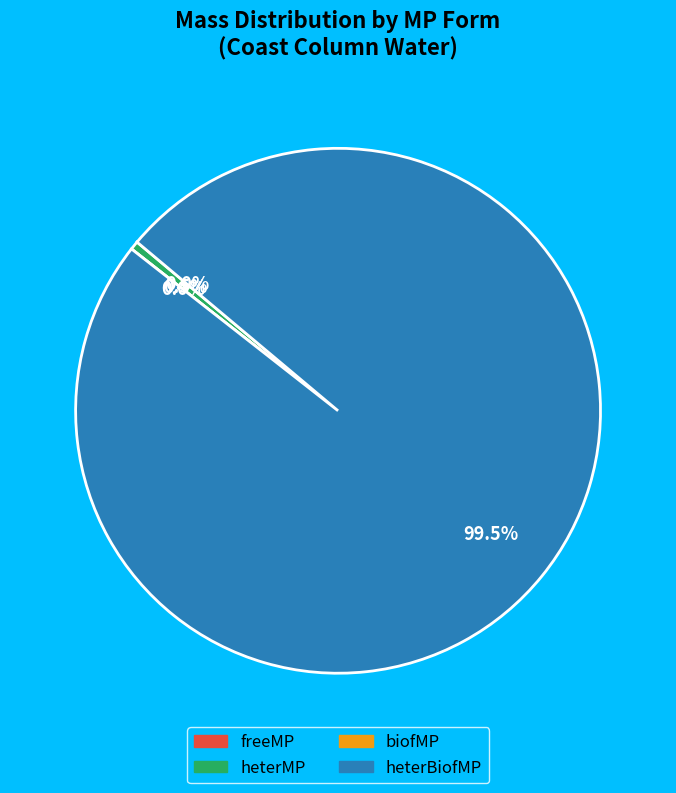

How many segments does this pie chart have?

4